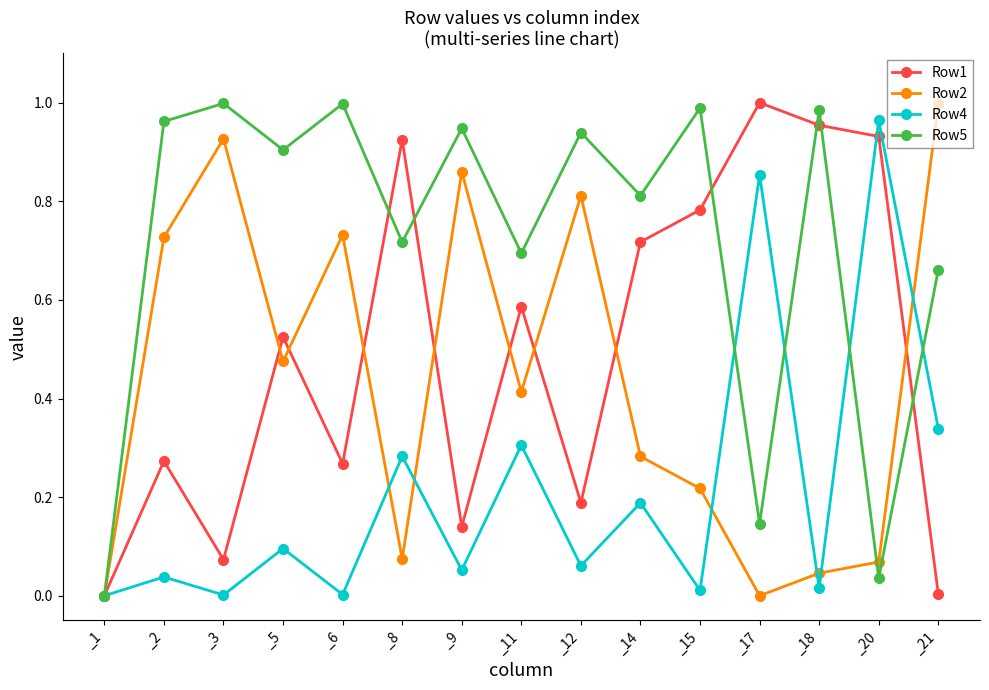

Between _1 and _20, which series saw the biggest shift?

Row4